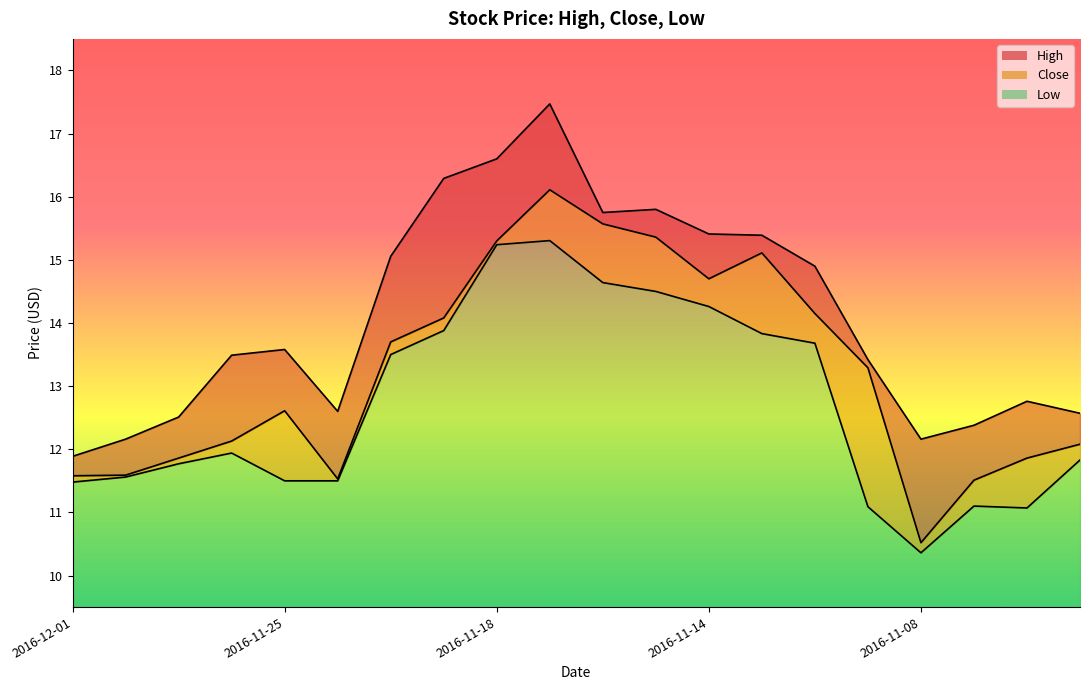

Reading right to left, what are all the values shown in this chart?

High: 2016-11-03=12.6	2016-11-04=12.8	2016-11-07=12.4	2016-11-08=12.2	2016-11-09=13.4	2016-11-10=14.9	2016-11-11=15.4	2016-11-14=15.4	2016-11-15=15.8	2016-11-16=15.8	2016-11-17=17.5	2016-11-18=16.6	2016-11-21=16.3	2016-11-22=15.1	2016-11-23=12.6	2016-11-25=13.6	2016-11-28=13.5	2016-11-29=12.5	2016-11-30=12.2	2016-12-01=11.9
Close: 2016-11-03=12.1	2016-11-04=11.9	2016-11-07=11.5	2016-11-08=10.5	2016-11-09=13.3	2016-11-10=14.2	2016-11-11=15.1	2016-11-14=14.7	2016-11-15=15.4	2016-11-16=15.6	2016-11-17=16.1	2016-11-18=15.3	2016-11-21=14.1	2016-11-22=13.7	2016-11-23=11.5	2016-11-25=12.6	2016-11-28=12.1	2016-11-29=11.9	2016-11-30=11.6	2016-12-01=11.6
Low: 2016-11-03=11.8	2016-11-04=11.1	2016-11-07=11.1	2016-11-08=10.4	2016-11-09=11.1	2016-11-10=13.7	2016-11-11=13.8	2016-11-14=14.3	2016-11-15=14.5	2016-11-16=14.6	2016-11-17=15.3	2016-11-18=15.2	2016-11-21=13.9	2016-11-22=13.5	2016-11-23=11.5	2016-11-25=11.5	2016-11-28=11.9	2016-11-29=11.8	2016-11-30=11.6	2016-12-01=11.5